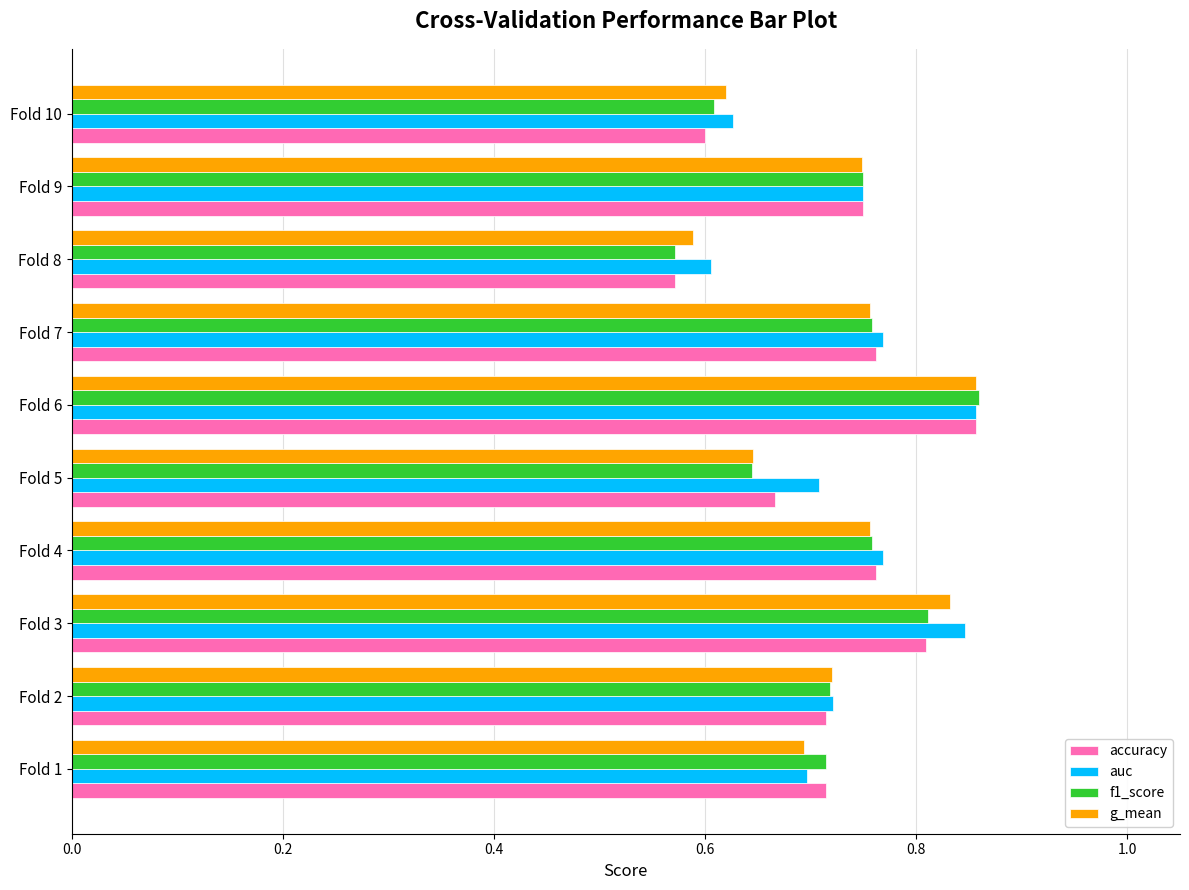

At which category is the sum across all series the highest?

Fold 6